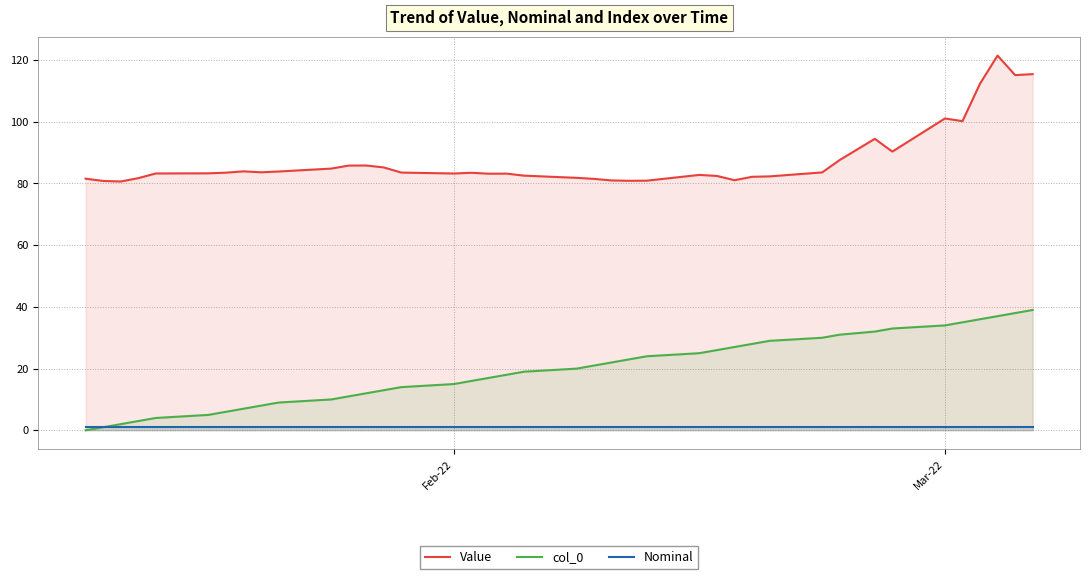

Does the chart display data point markers on the line(s)?

No